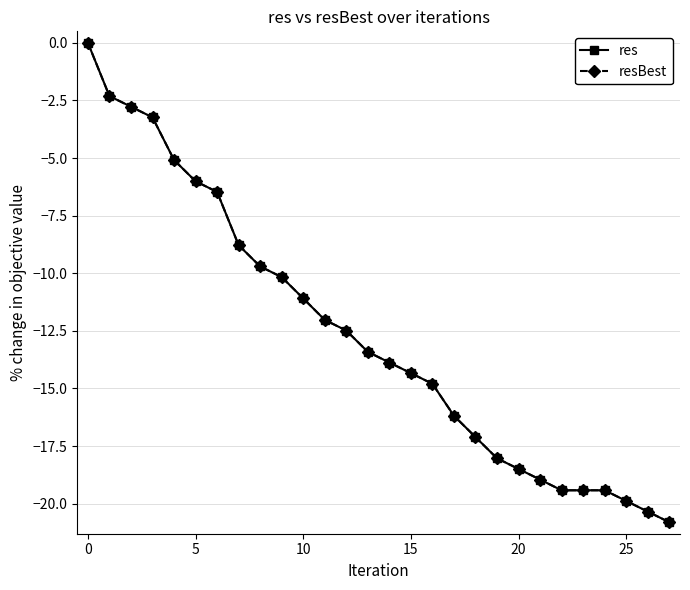

What is the smallest value displayed?

-20.8